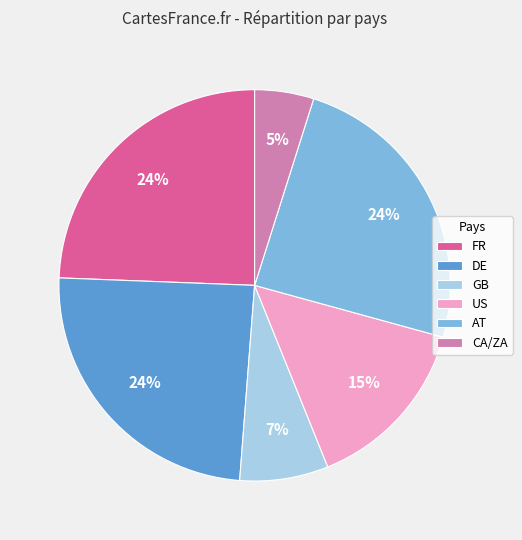

To the nearest percent, what is the difference between the GB and FR slice percentages?

17%